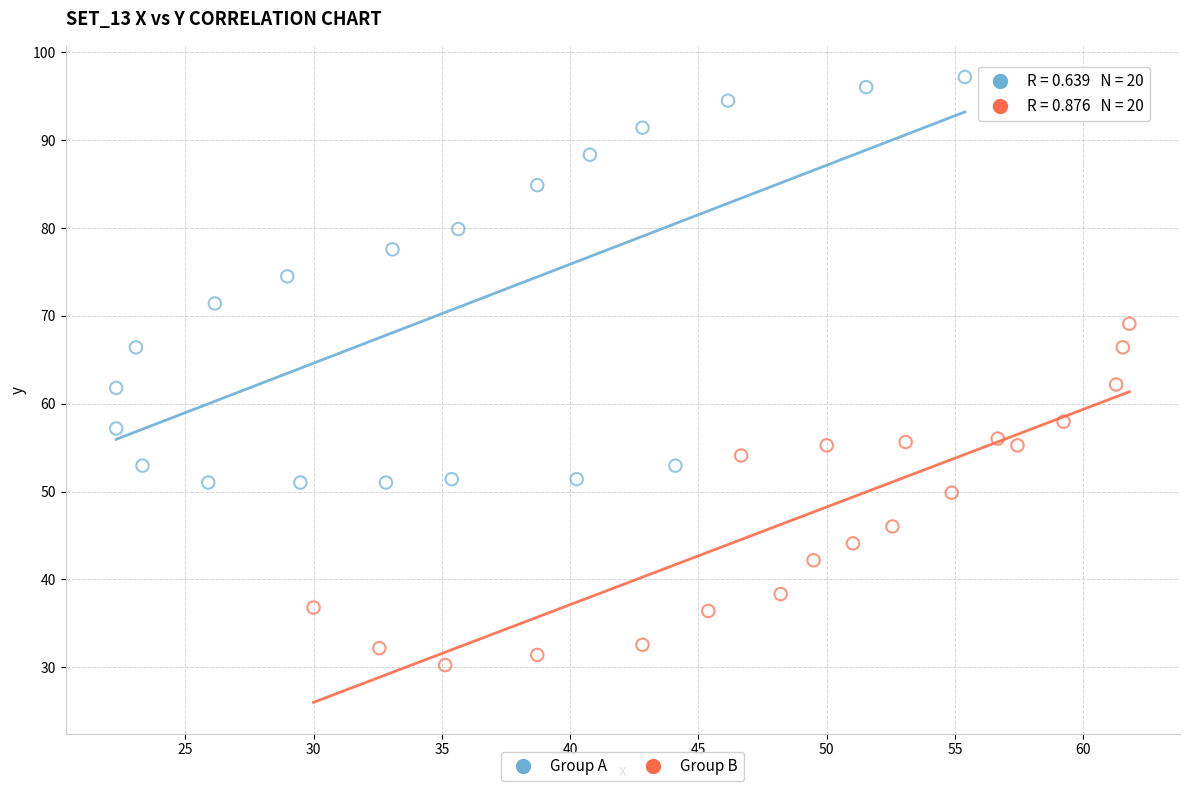

Which series has the largest Y range (max minus min)?

Group A